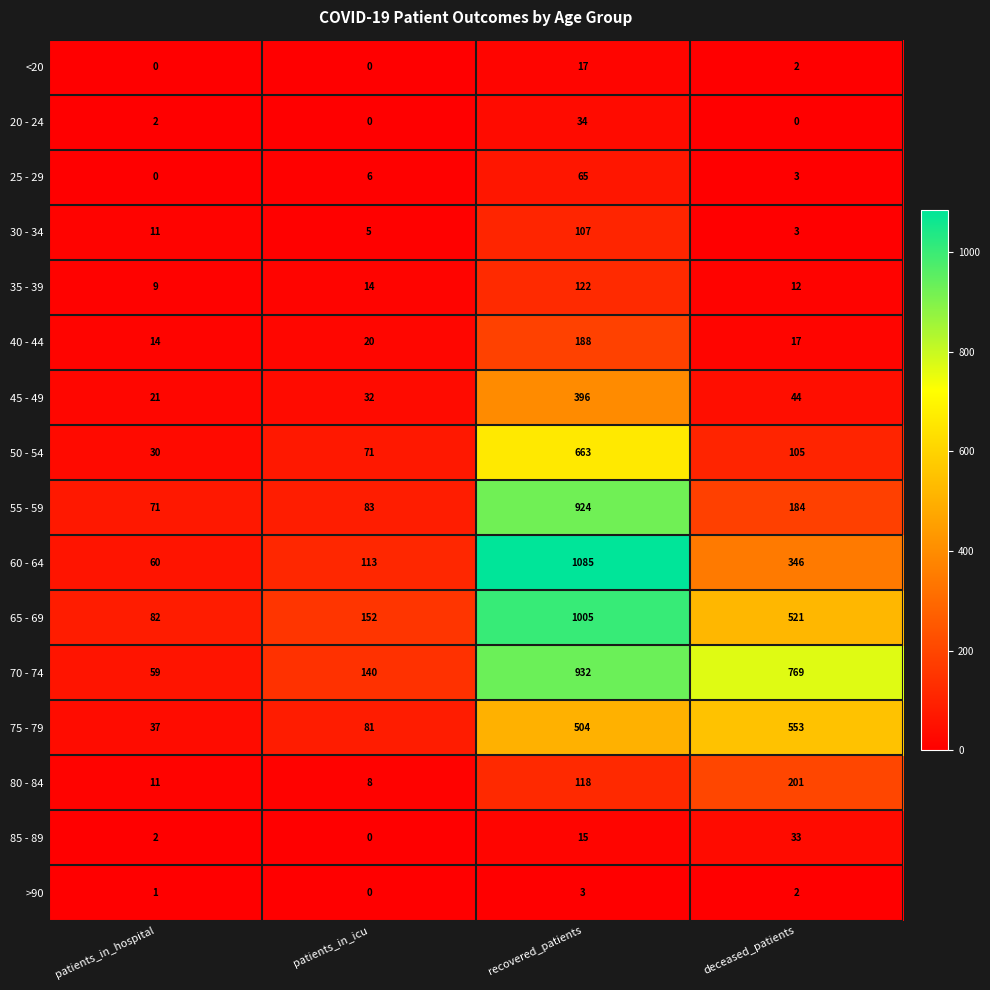

Is the value of 65 - 69 at patients_in_hospital greater than the value of 50 - 54 at deceased_patients?

No